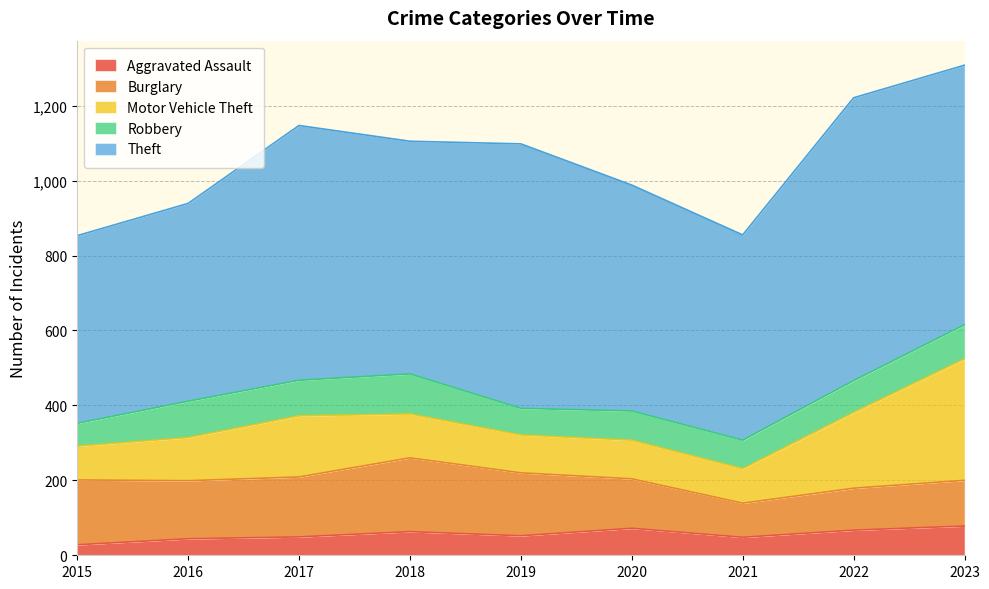

Reading right to left, extract all data points from this chart.

Aggravated Assault: 78	67	48	72	52	63	49	44	28
Burglary: 122	112	91	132	168	197	160	155	173
Motor Vehicle Theft: 324	202	92	103	101	117	163	115	90
Robbery: 91	85	76	78	71	107	95	97	61
Theft: 693	755	548	603	706	621	680	528	501